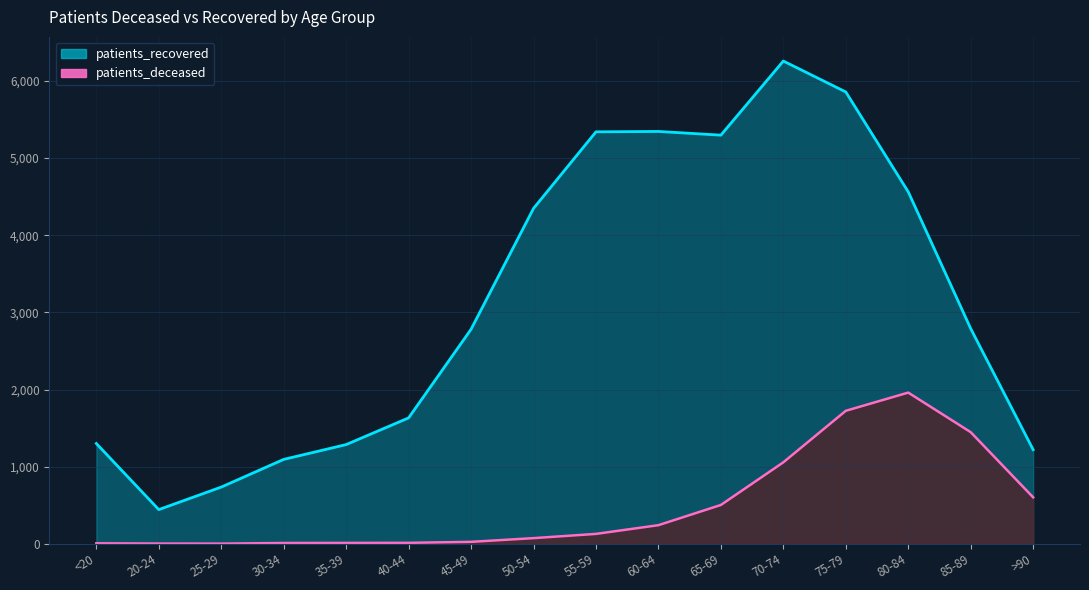

Where does the patients_deceased series first go above 128?

60-64